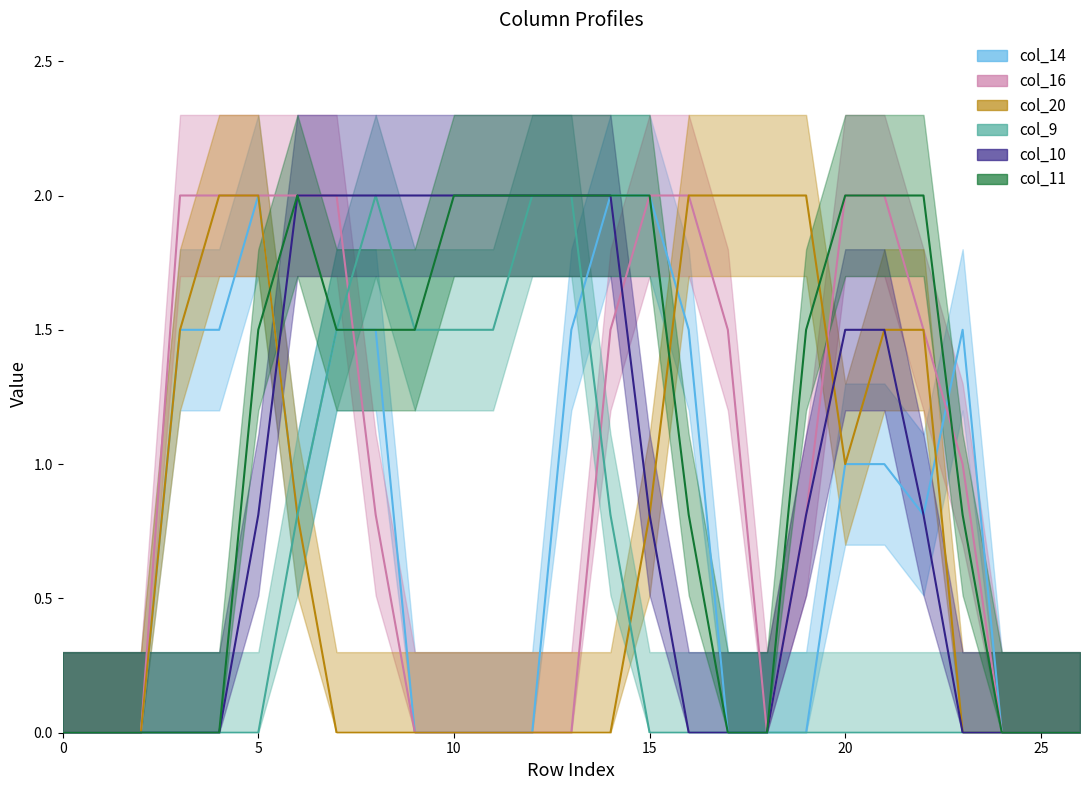

Where is col_9 nearest to the value 1?

6